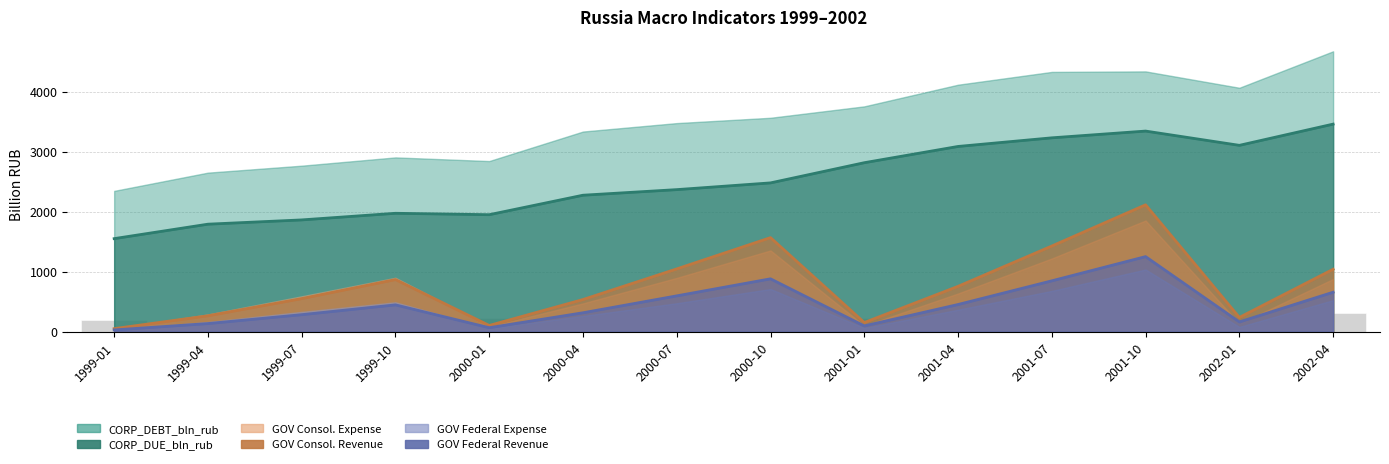

What is the label of the 1st bar from the right?

2002-04